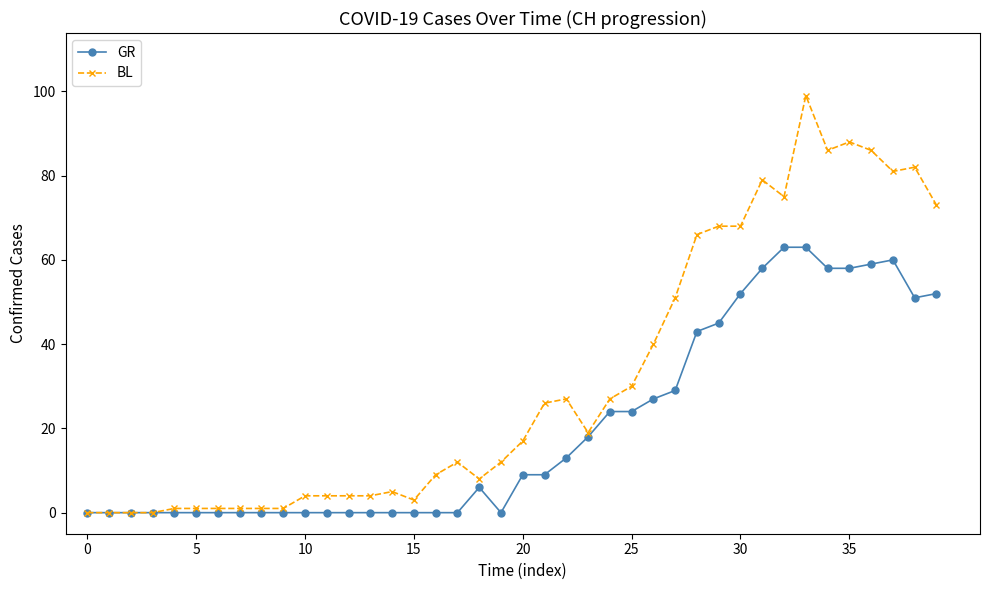

What are all the series names shown in the legend?

GR, BL